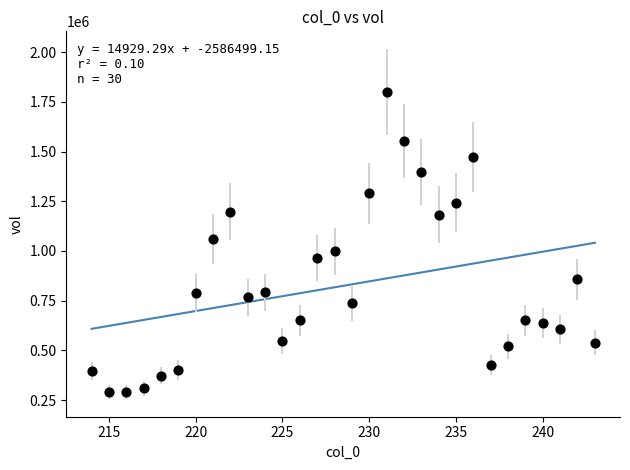

What is the range of Y values (max minus min)?

1512113.6